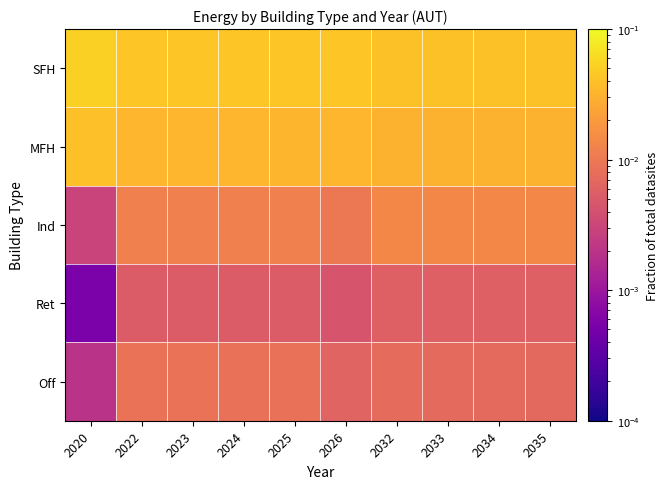

At which category does the chart reach its peak across all series?

2020